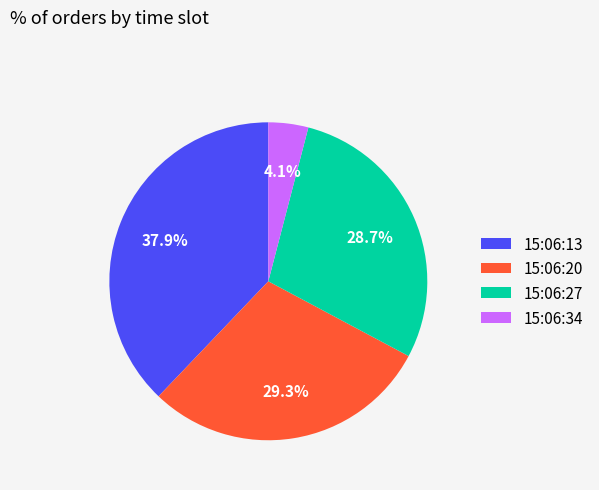

Which category has the smallest portion of the pie?

15:06:34